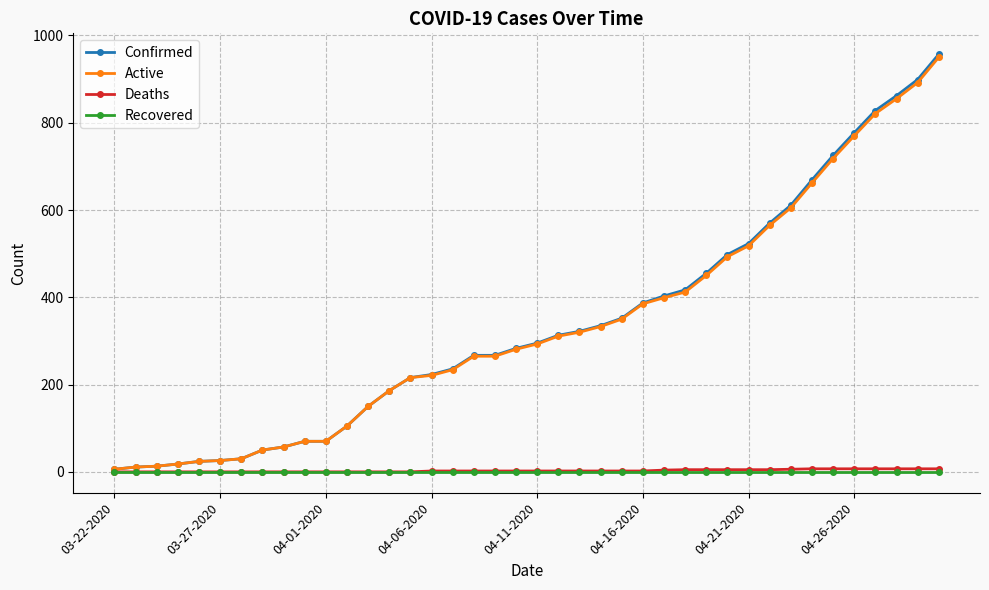

Which series has the widest spread of values?

Confirmed